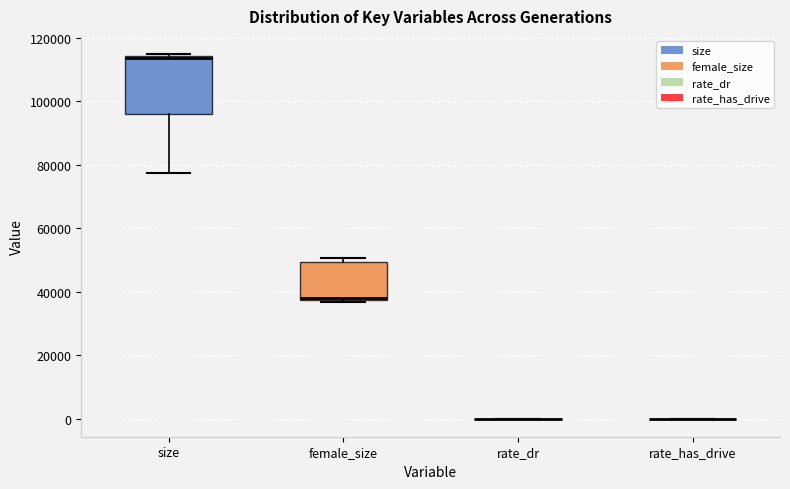

Where does the lower whisker of the box for size end on the y-axis? The values are not printed on the chart, so give them approximately, as read against the axis.

78000